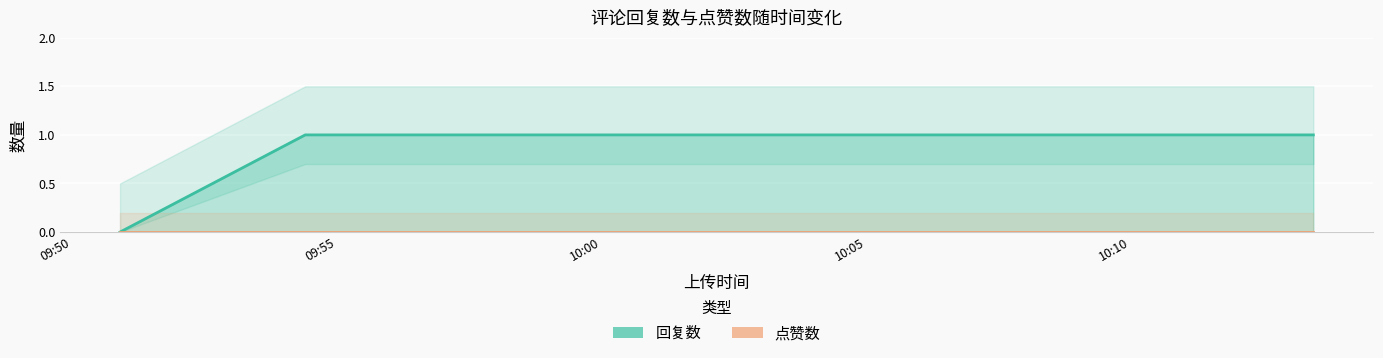

Is it true that the value at 1675763913 is 2?

False